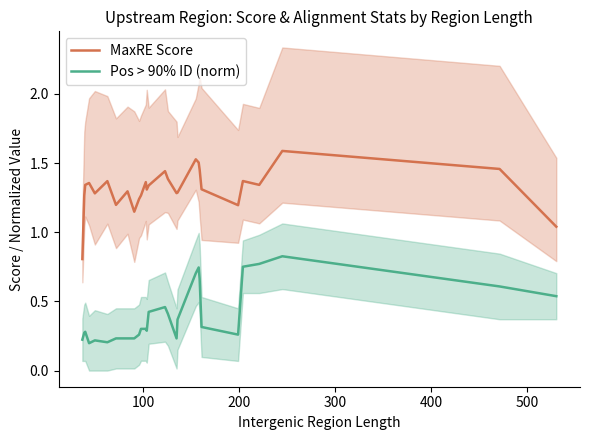

How many interior local valleys does the Pos > 90% ID (norm) series have?

5